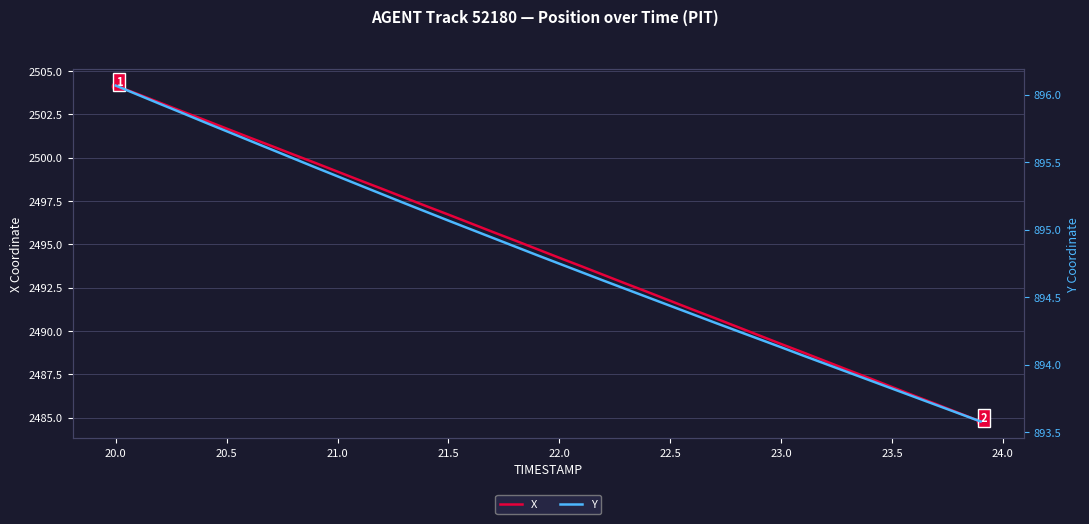

What is the highest value of the X series?

2504.2